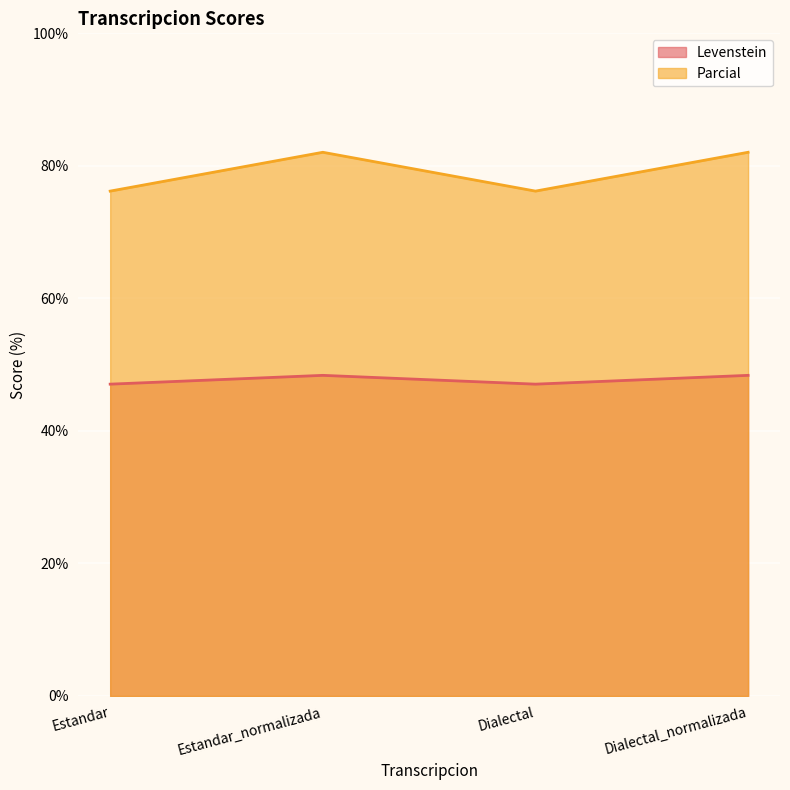

Reading left to right, transcribe all the data shown in this chart.

Levenstein: Estandar=47.1	Estandar_normalizada=48.4	Dialectal=47.1	Dialectal_normalizada=48.4
Parcial: Estandar=76.2	Estandar_normalizada=82.1	Dialectal=76.2	Dialectal_normalizada=82.1